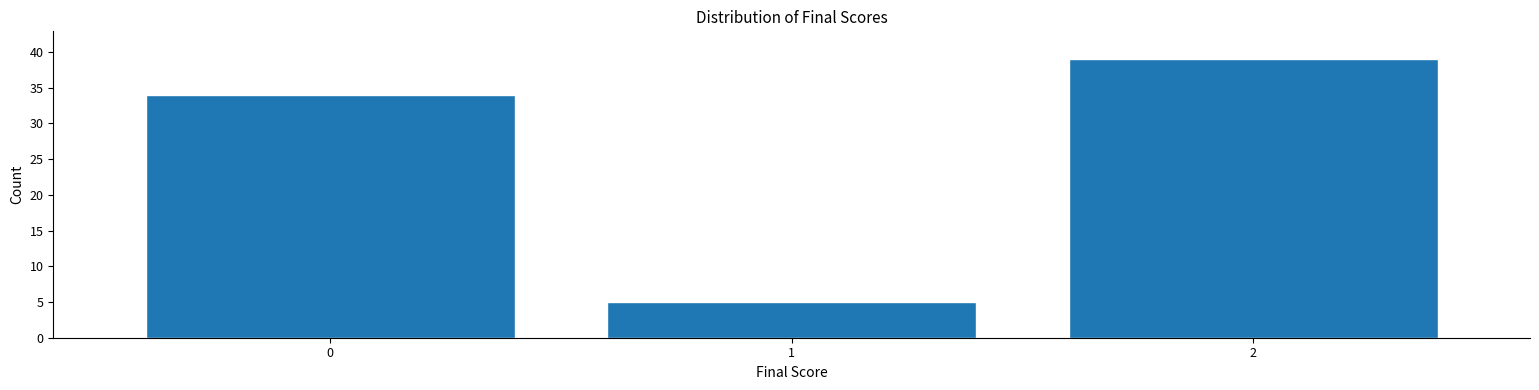

Reading left to right, what are all the values shown in this chart?

34	5	39